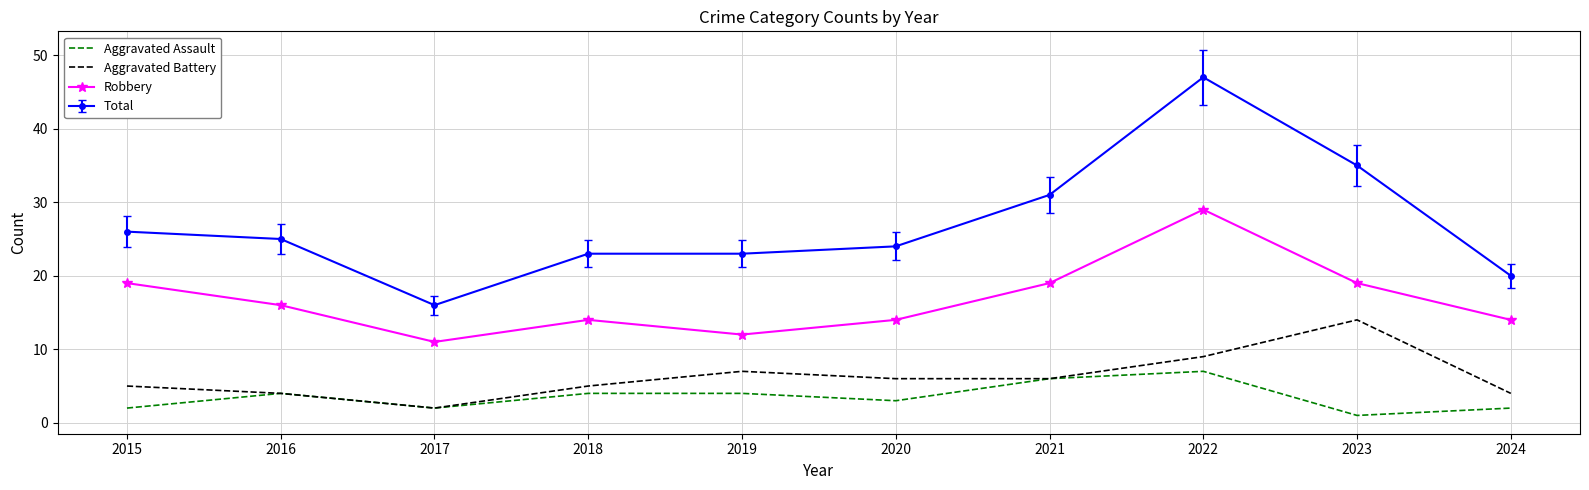

What is the maximum value for Robbery?

29